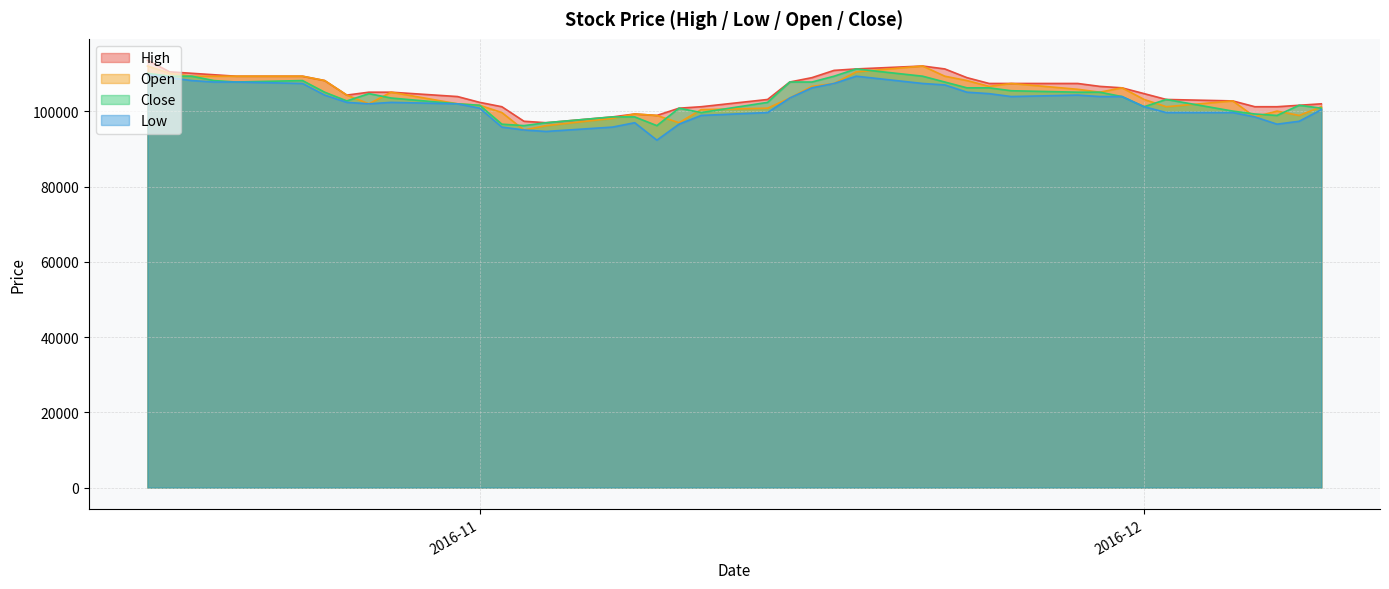

What are all the series names shown in the legend?

High, Open, Close, Low